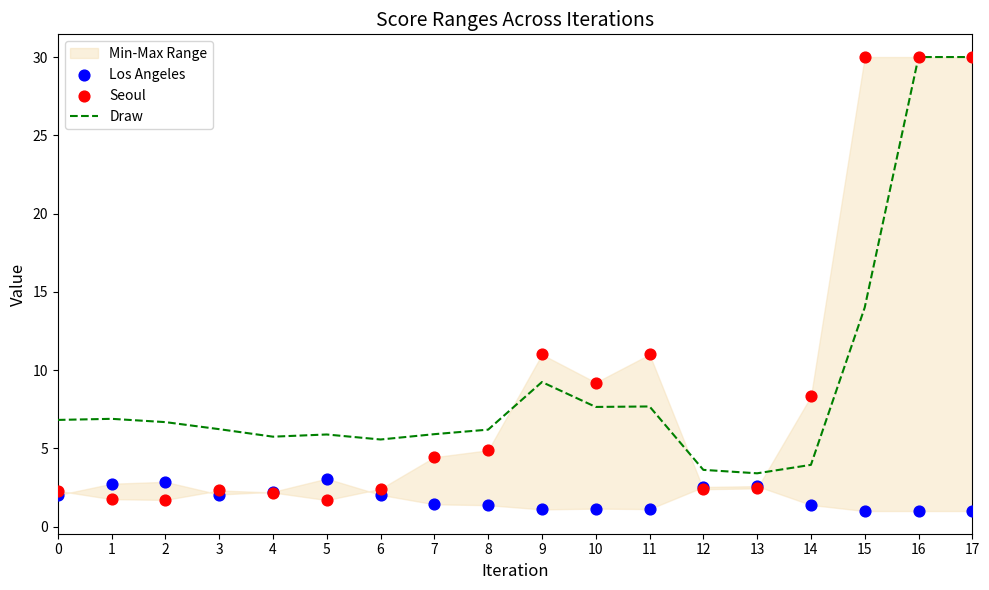

Which series reaches the maximum Y coordinate?

Draw